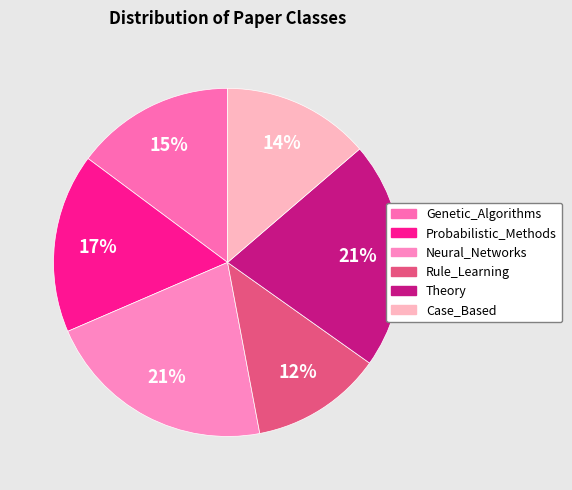

How many segments does this pie chart have?

6